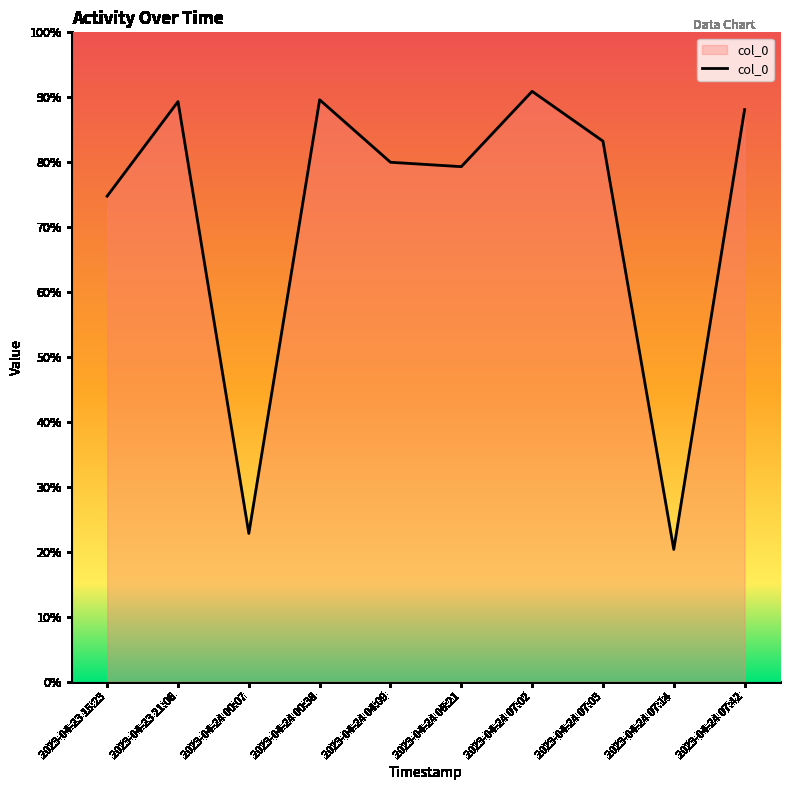

Does the chart have visible grid lines?

No